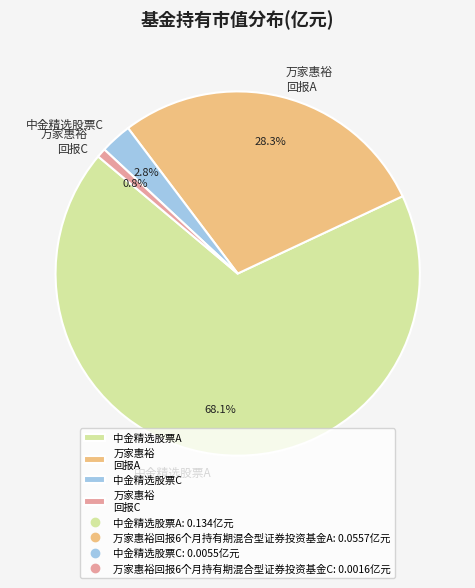

To the nearest percent, what is the difference between the largest and smallest slice percentages?

67%